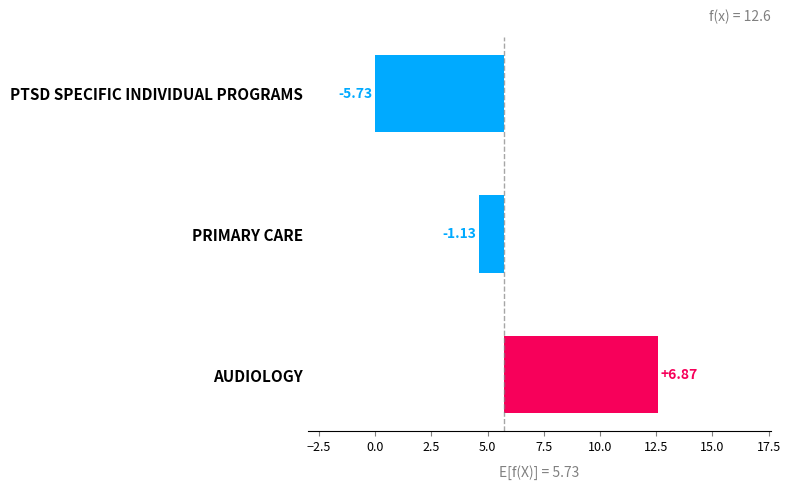

What is the difference between the maximum and minimum values?

12.6